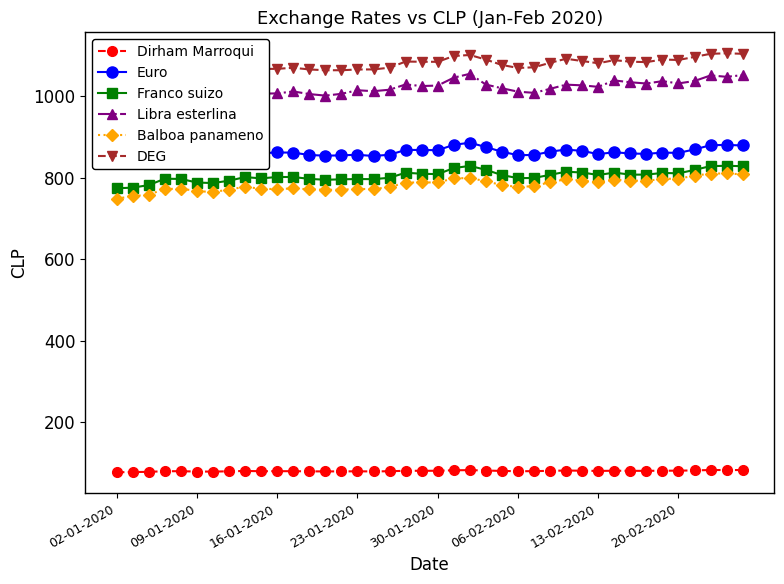

How many distinct data groups are displayed?

6